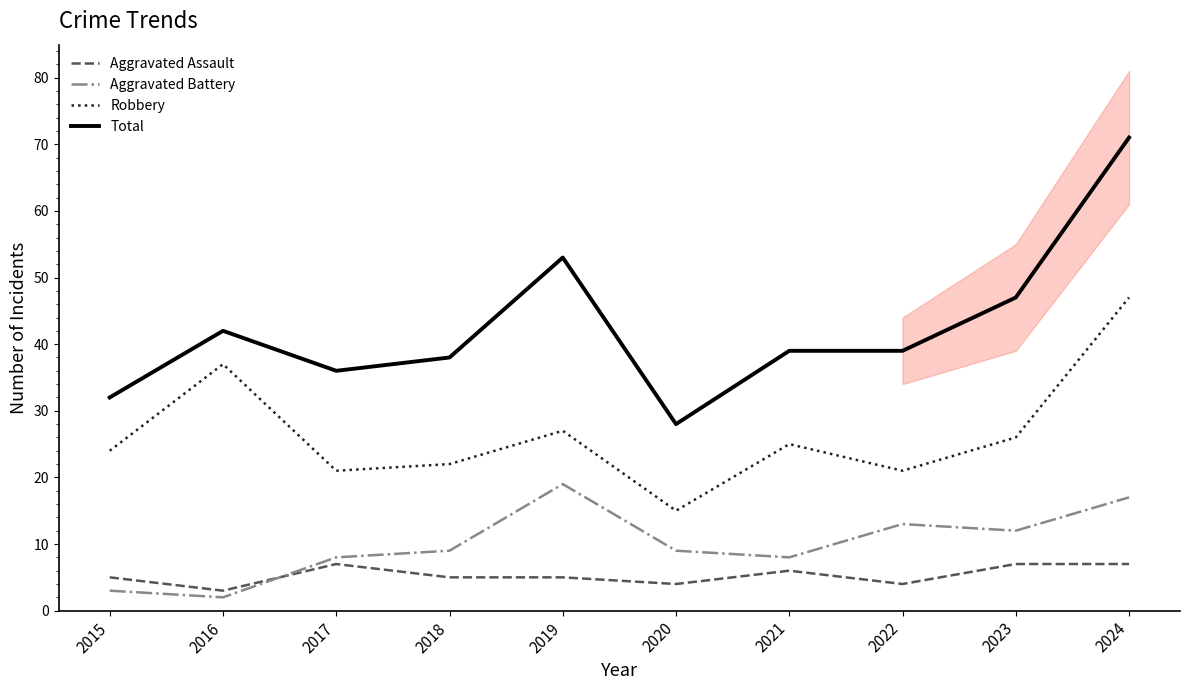

Does the chart have visible grid lines?

No